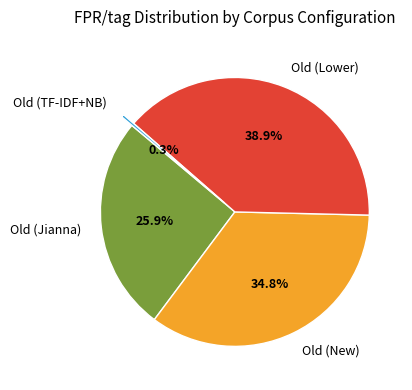

What is the smallest slice in the pie chart?

Old (TF-IDF+NB)